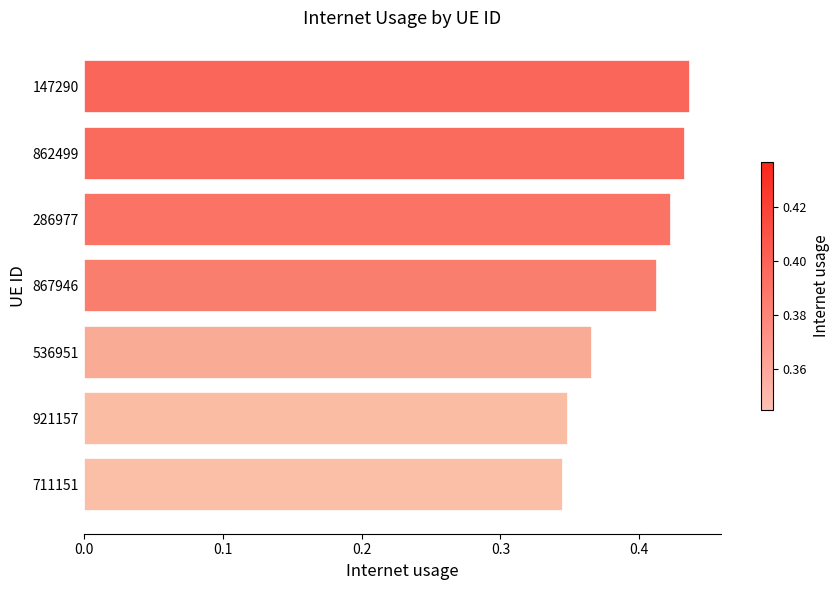

What is the difference between the maximum and minimum values?

0.1